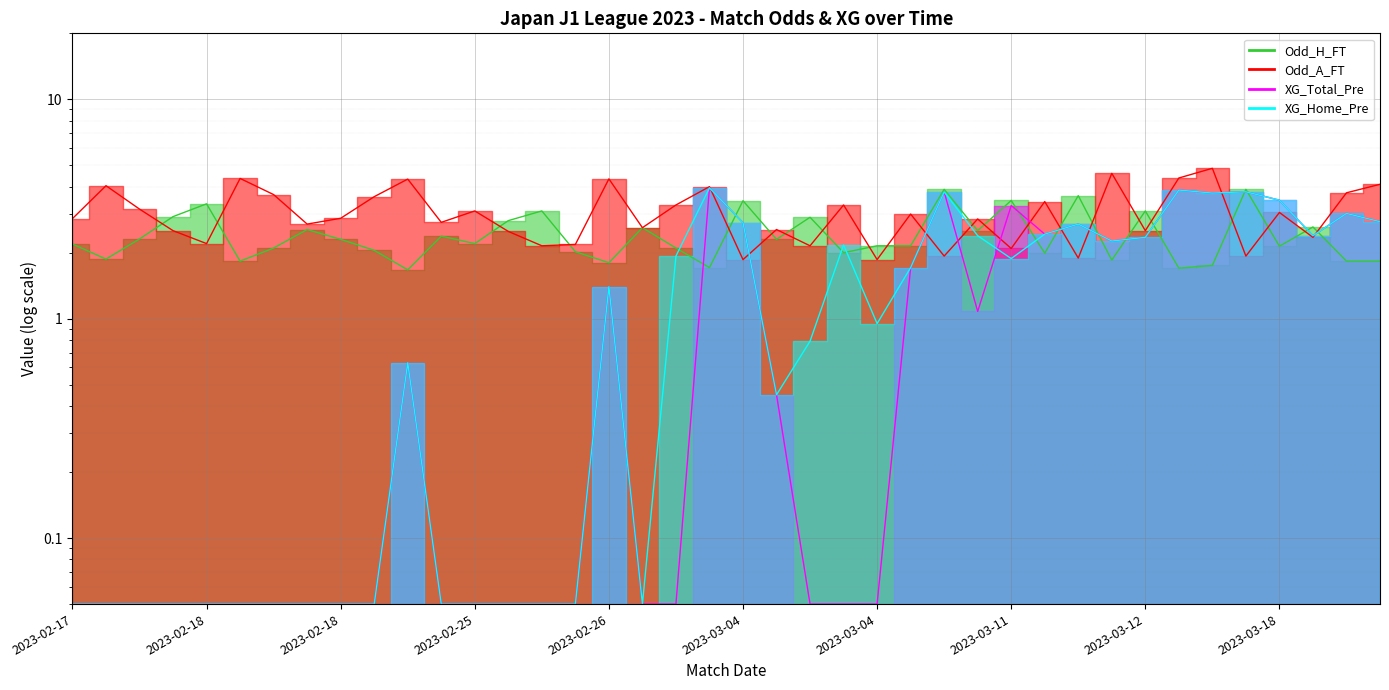

What is the greatest value displayed?

4.8